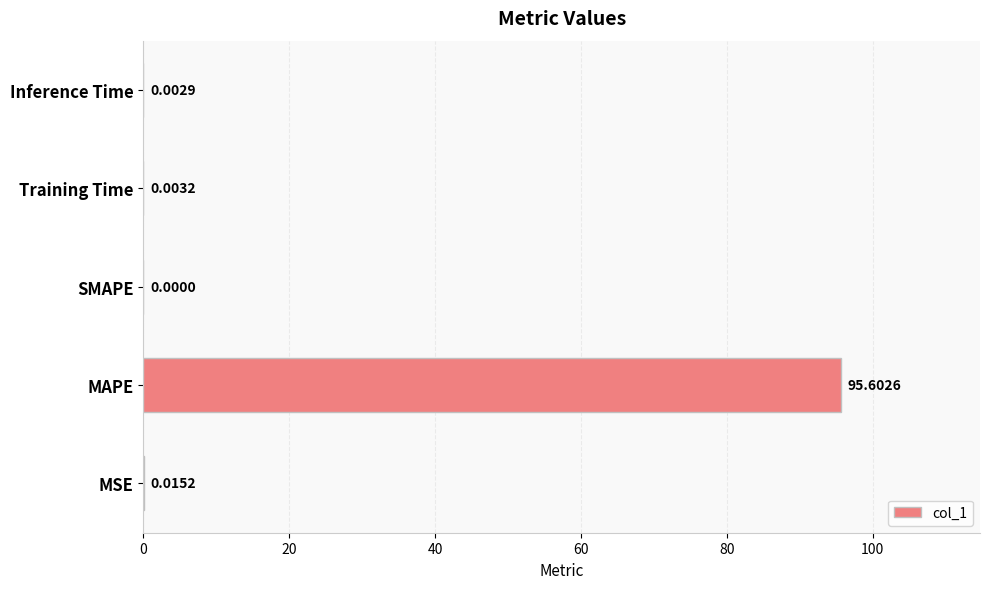

Which category has the highest value across all series?

MAPE